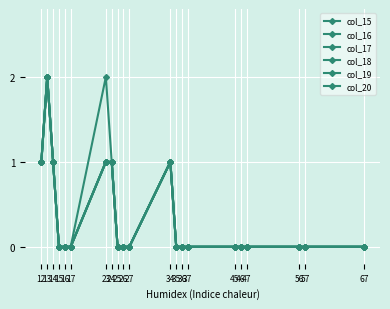

True or false: col_19 has more than 0 interior local peaks.

True